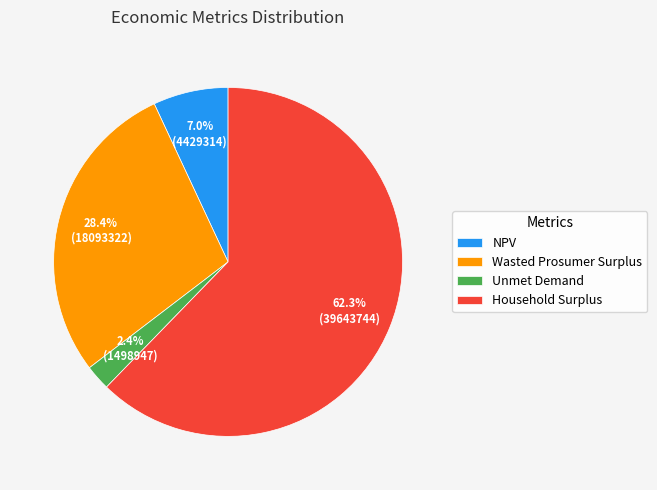

To the nearest percent, what portion does Household Surplus represent?

62%